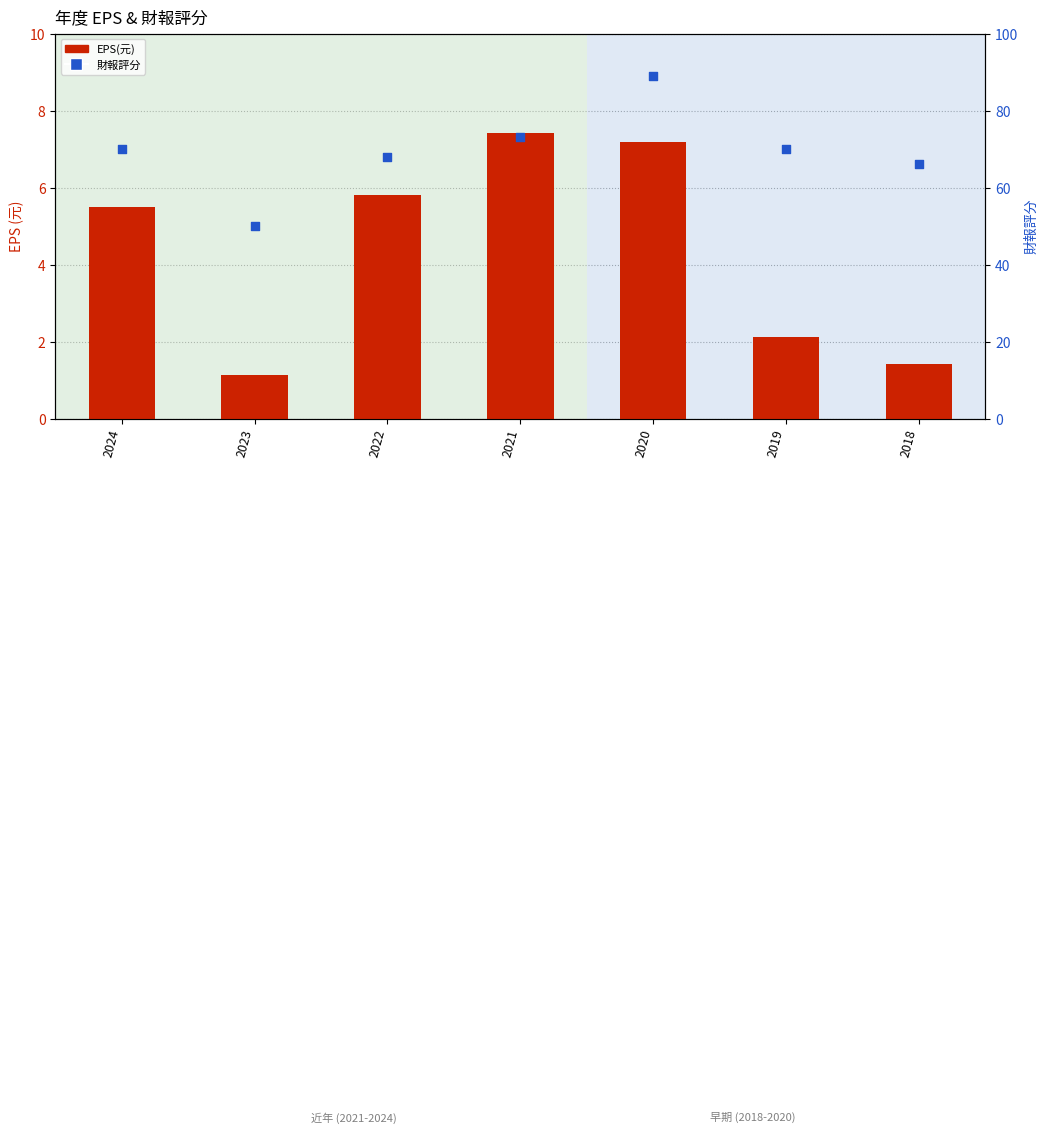

At how many categories does at least one series exceed 81?

1